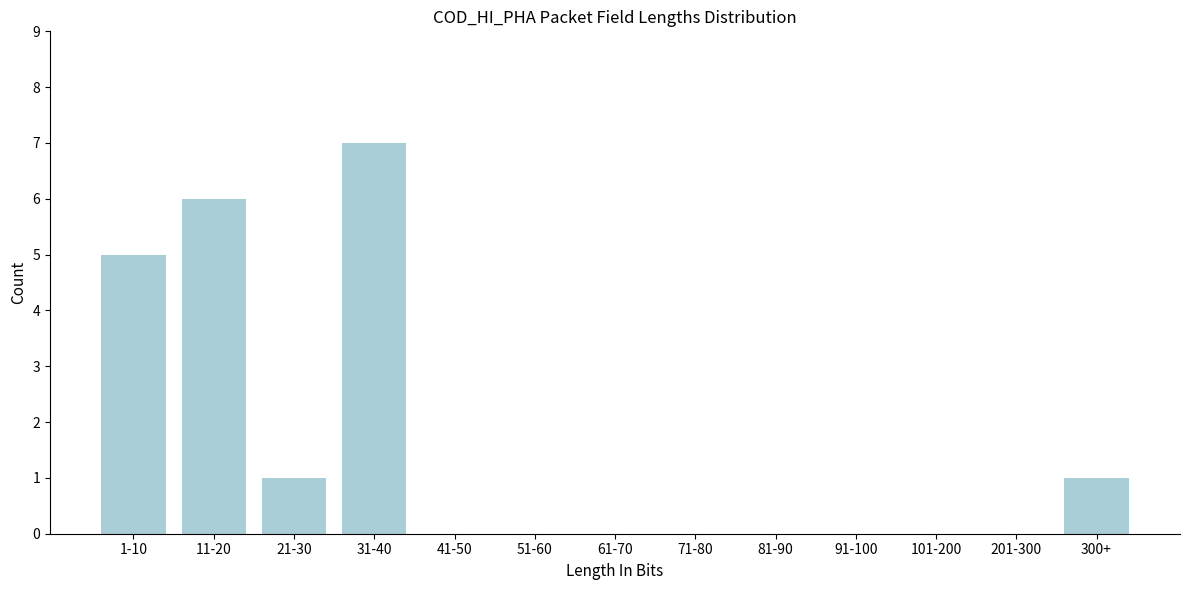

Reading left to right, extract all data points from this chart.

1-10=5	11-20=6	21-30=1	31-40=7	41-50=0	51-60=0	61-70=0	71-80=0	81-90=0	91-100=0	101-200=0	201-300=0	300+=1